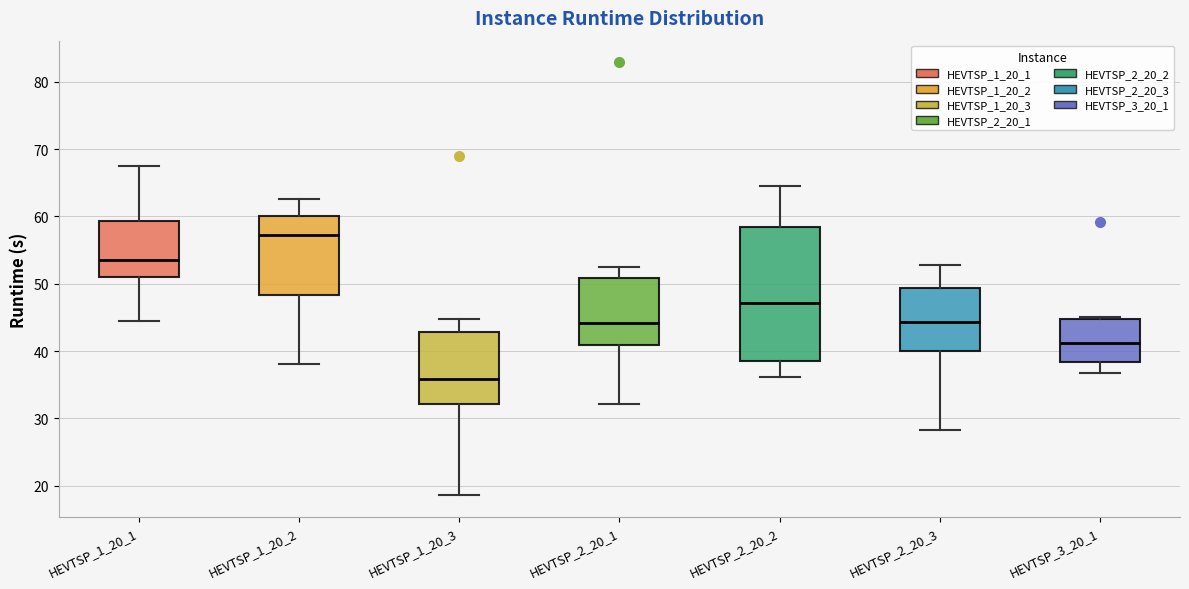

Which box's median line is the highest?

HEVTSP_1_20_2